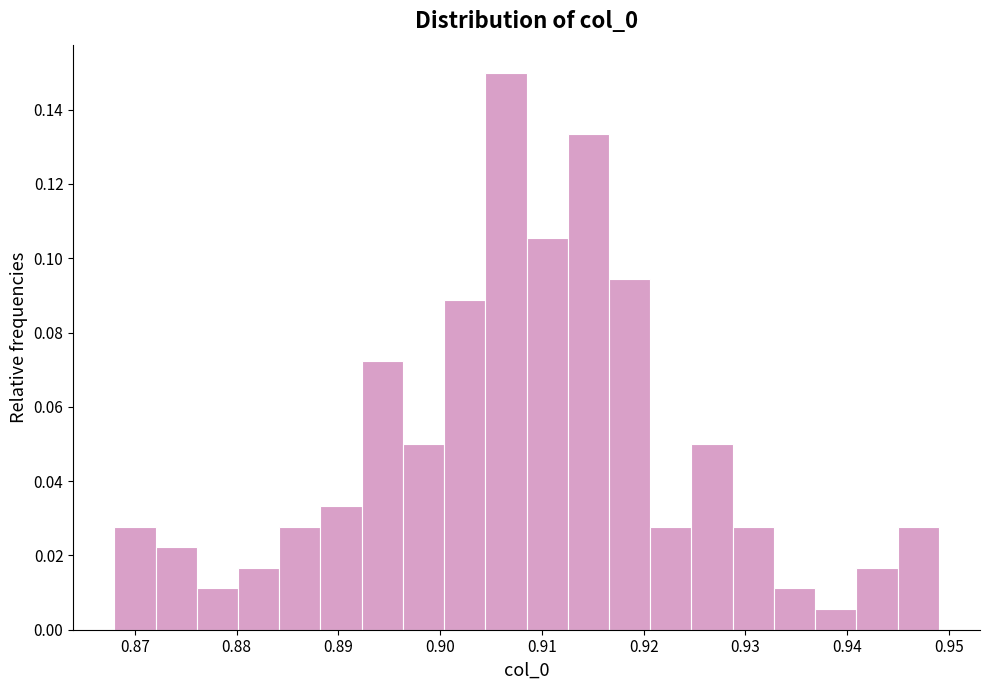

Reading left to right, list every bar in this chart as the range it spans on the x-axis followed by its height. Neither the bar edges nor the heights are printed on the chart, so give them approximately, as read against the axes.

0.868 to 0.872: 0.028
0.872 to 0.876: 0.022
0.876 to 0.880: 0.012
0.880 to 0.884: 0.016
0.884 to 0.888: 0.028
0.888 to 0.892: 0.034
0.892 to 0.896: 0.072
0.896 to 0.900: 0.050
0.900 to 0.904: 0.088
0.904 to 0.909: 0.150
0.909 to 0.913: 0.106
0.913 to 0.917: 0.134
0.917 to 0.921: 0.094
0.921 to 0.925: 0.028
0.925 to 0.929: 0.050
0.929 to 0.933: 0.028
0.933 to 0.937: 0.012
0.937 to 0.941: 0.006
0.941 to 0.945: 0.016
0.945 to 0.949: 0.028